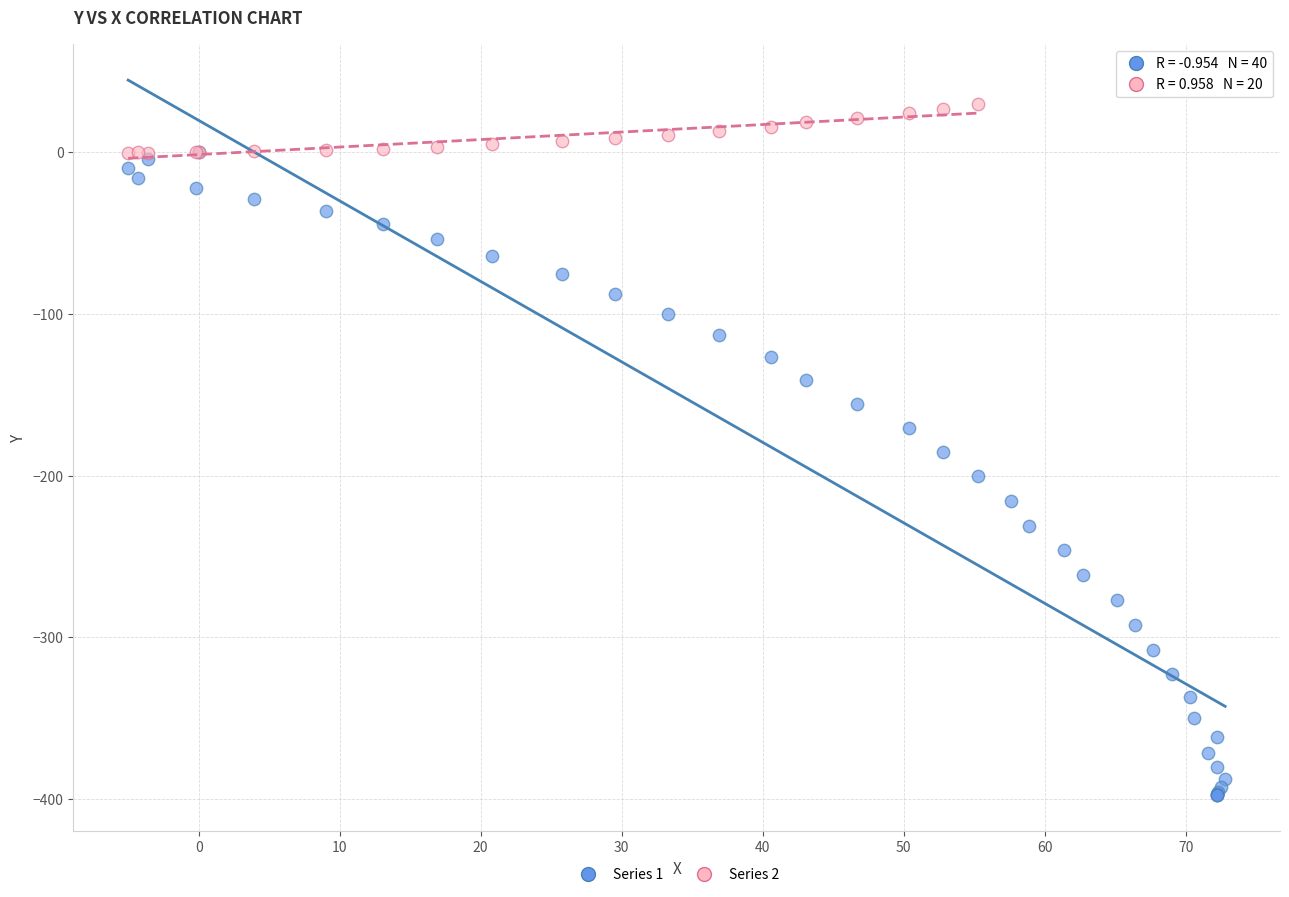

Which series contains the lowest Y value?

Series 1